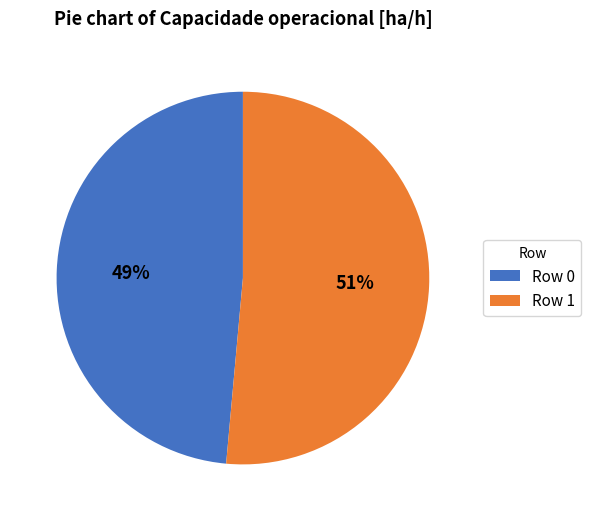

To the nearest percent, what is the combined percentage of Row 1 and Row 0?

100%